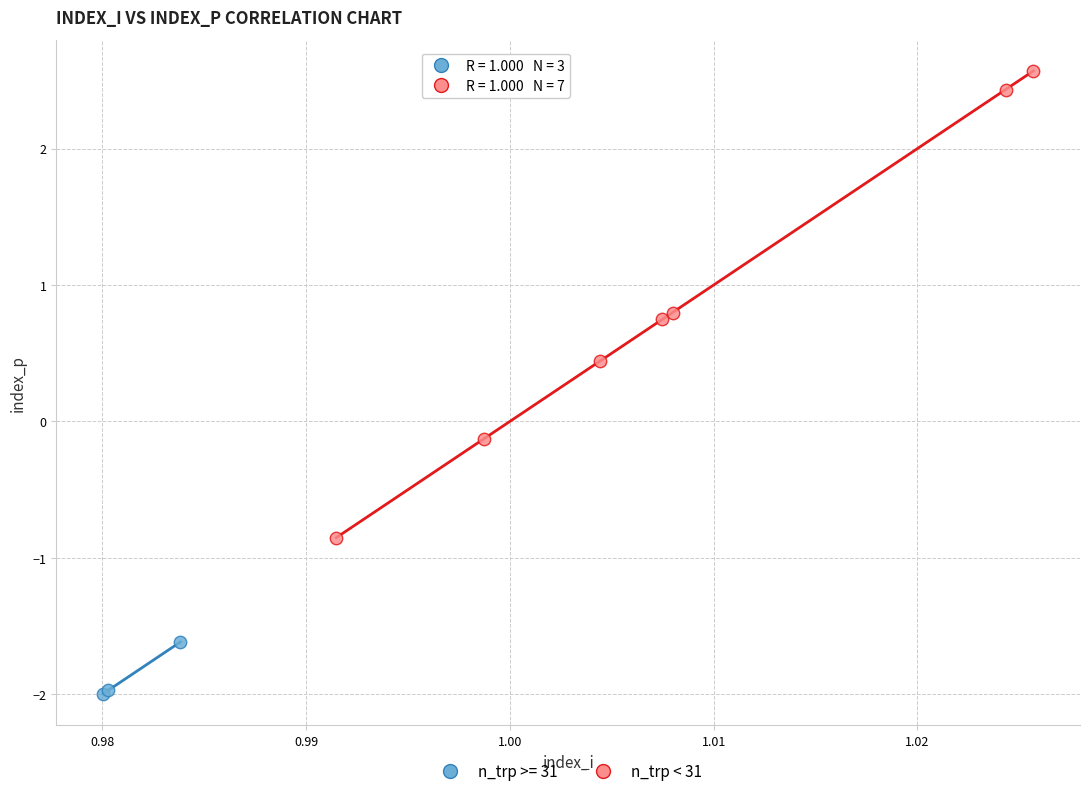

Which series has the largest Y range (max minus min)?

n_trp < 31